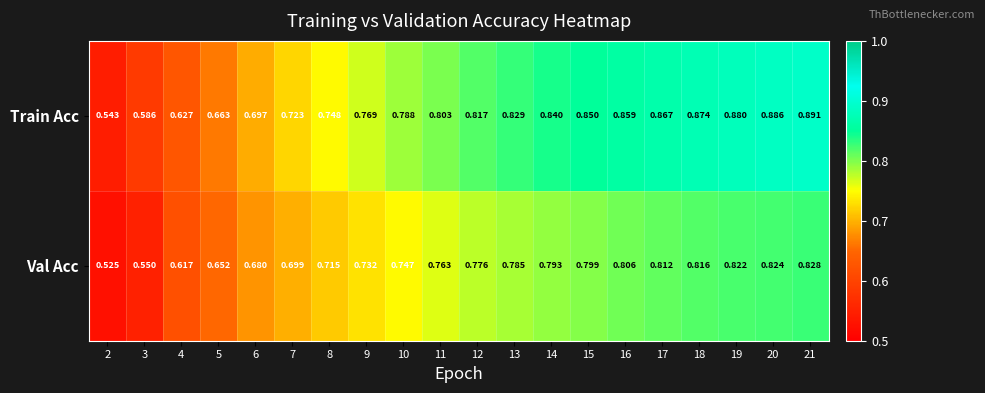

At 15, list the series in order from largest to smallest.

Train Acc, Val Acc